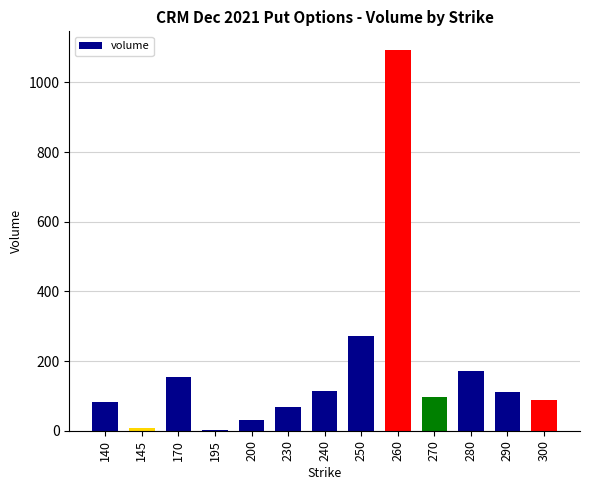

Which label corresponds to the largest value in the chart?

260